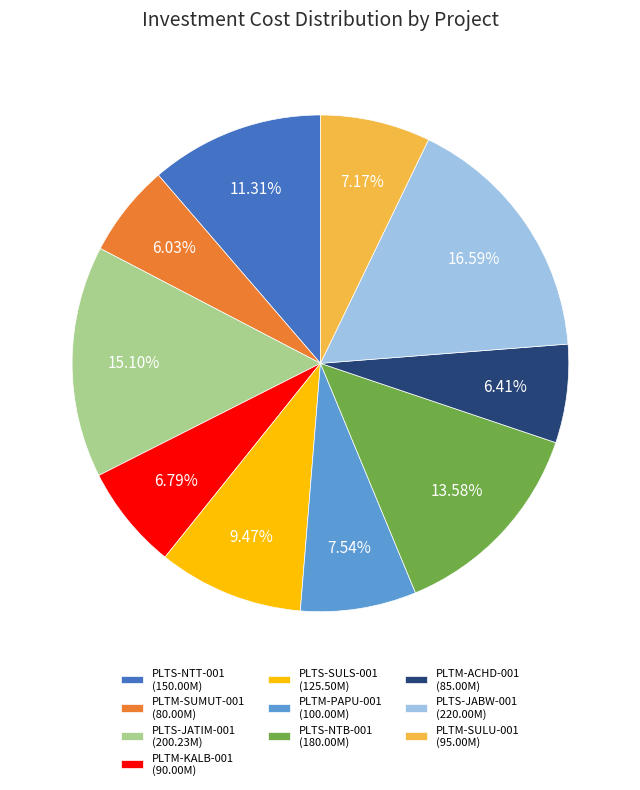

Between PLTS-JABW-001 and PLTS-NTT-001, which is larger?

PLTS-JABW-001